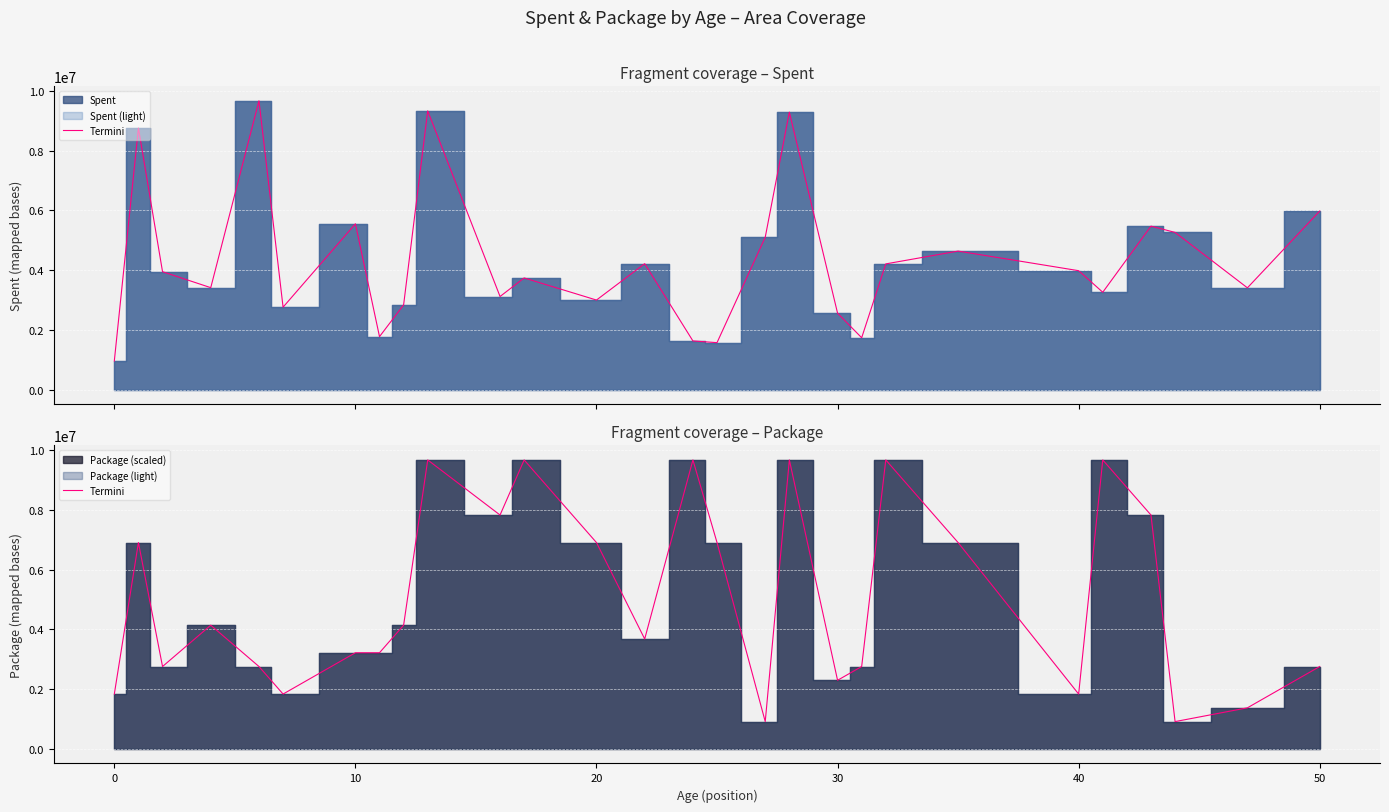

What is the difference between the maximum and second lowest values?

8753299.1